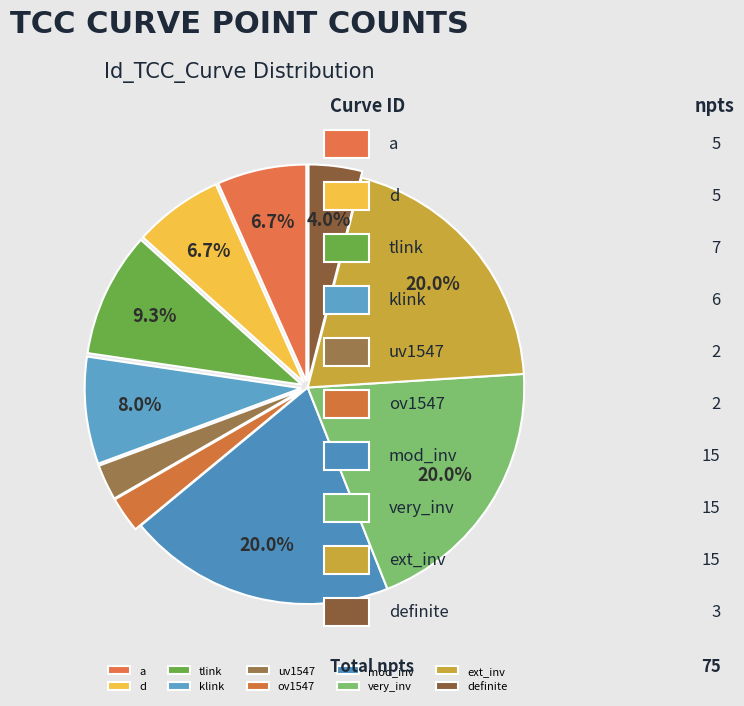

What is the ratio of the value at d to the value at ov1547?

2.5